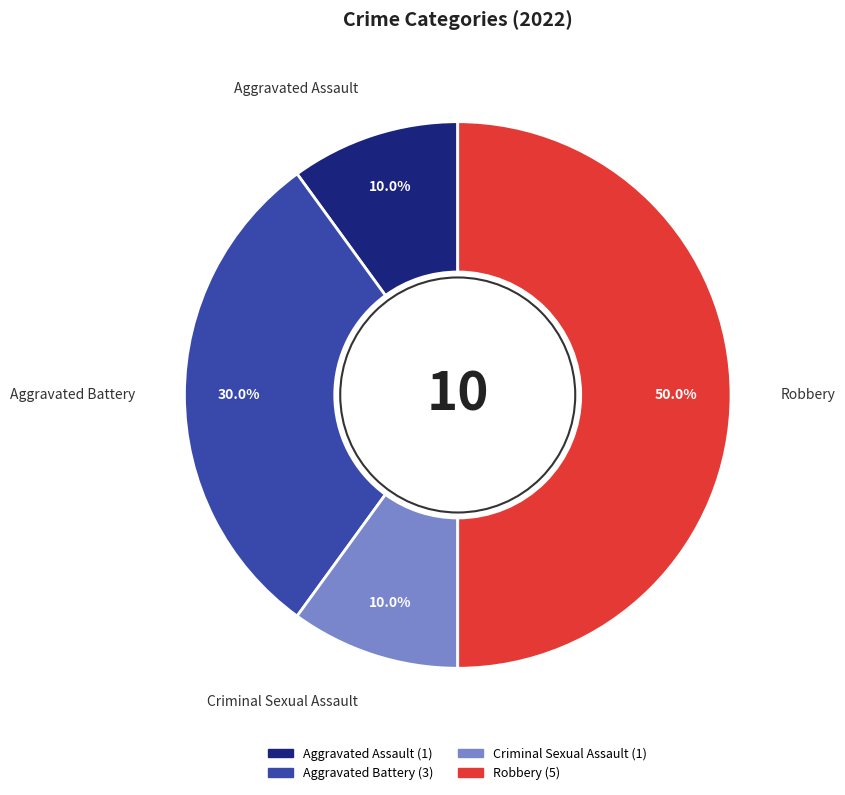

True or false: Robbery accounts for 39% of the total.

False